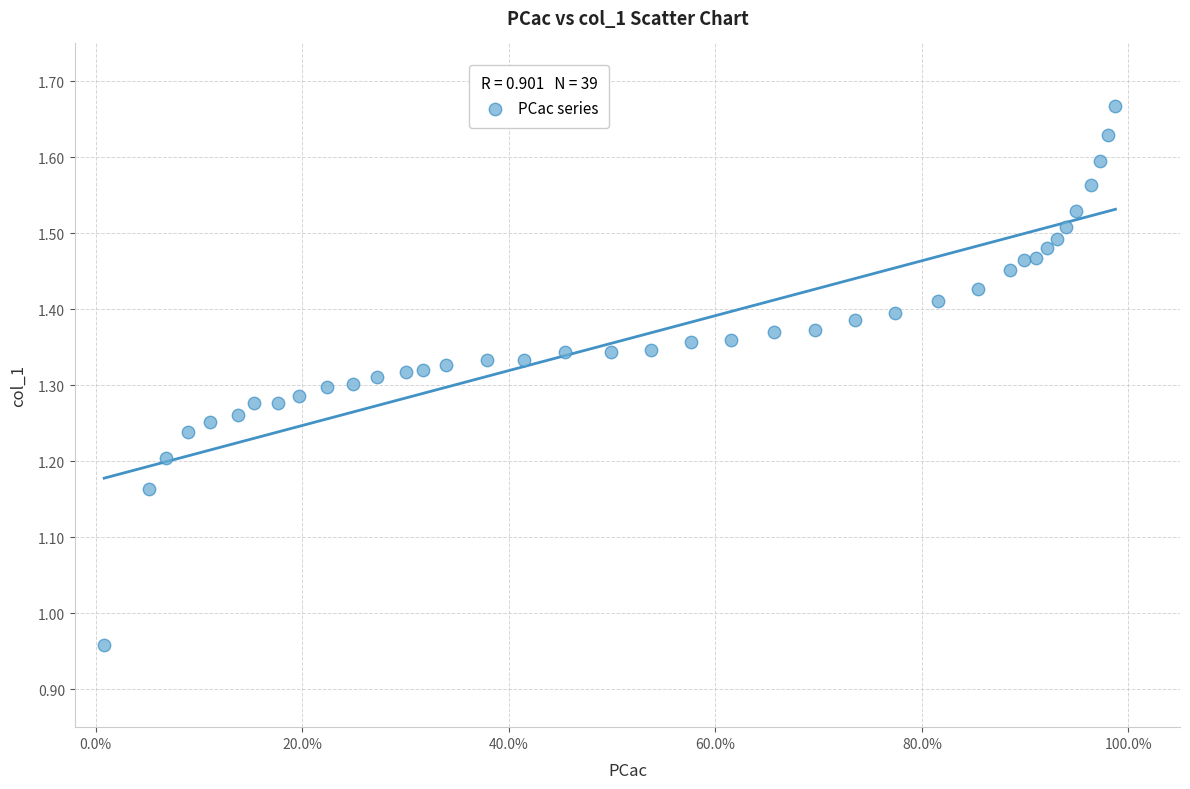

What is the range of Y values (max minus min)?

0.7